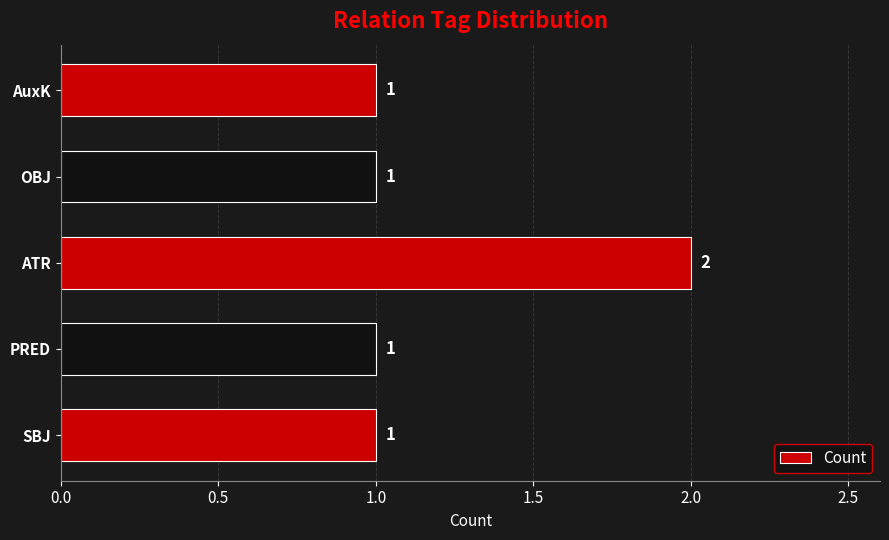

Reading top to bottom, extract all data points from this chart.

AuxK=1	OBJ=1	ATR=2	PRED=1	SBJ=1